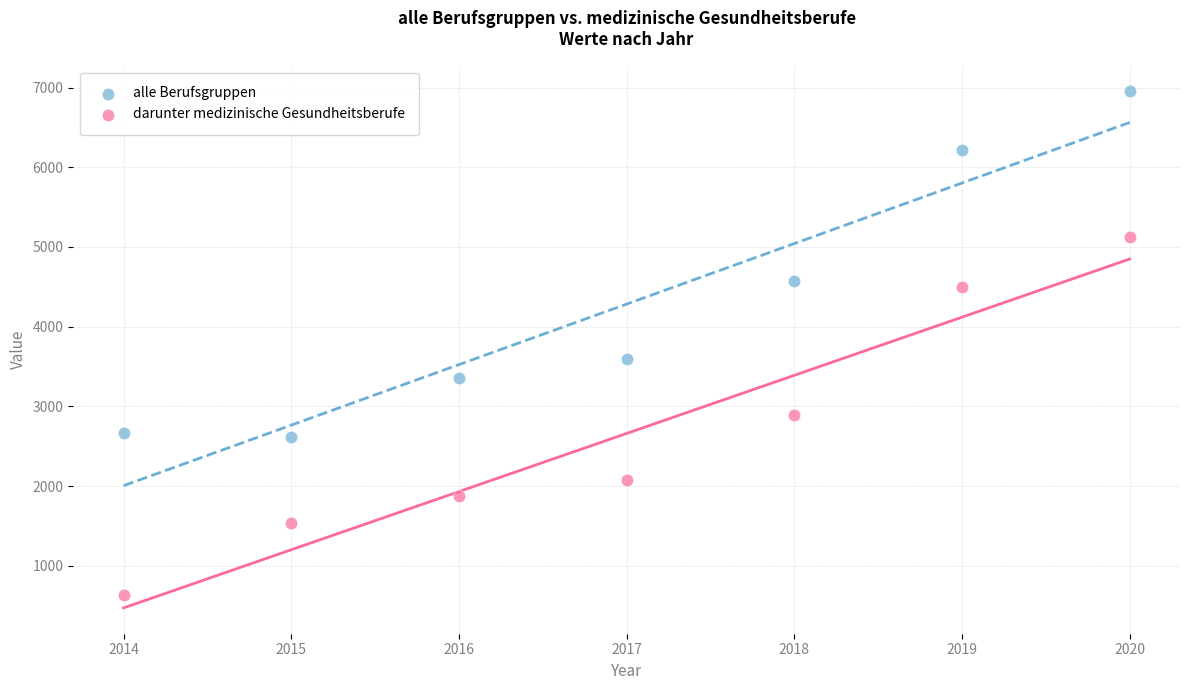

Which series reaches the minimum Y coordinate?

darunter medizinische Gesundheitsberufe